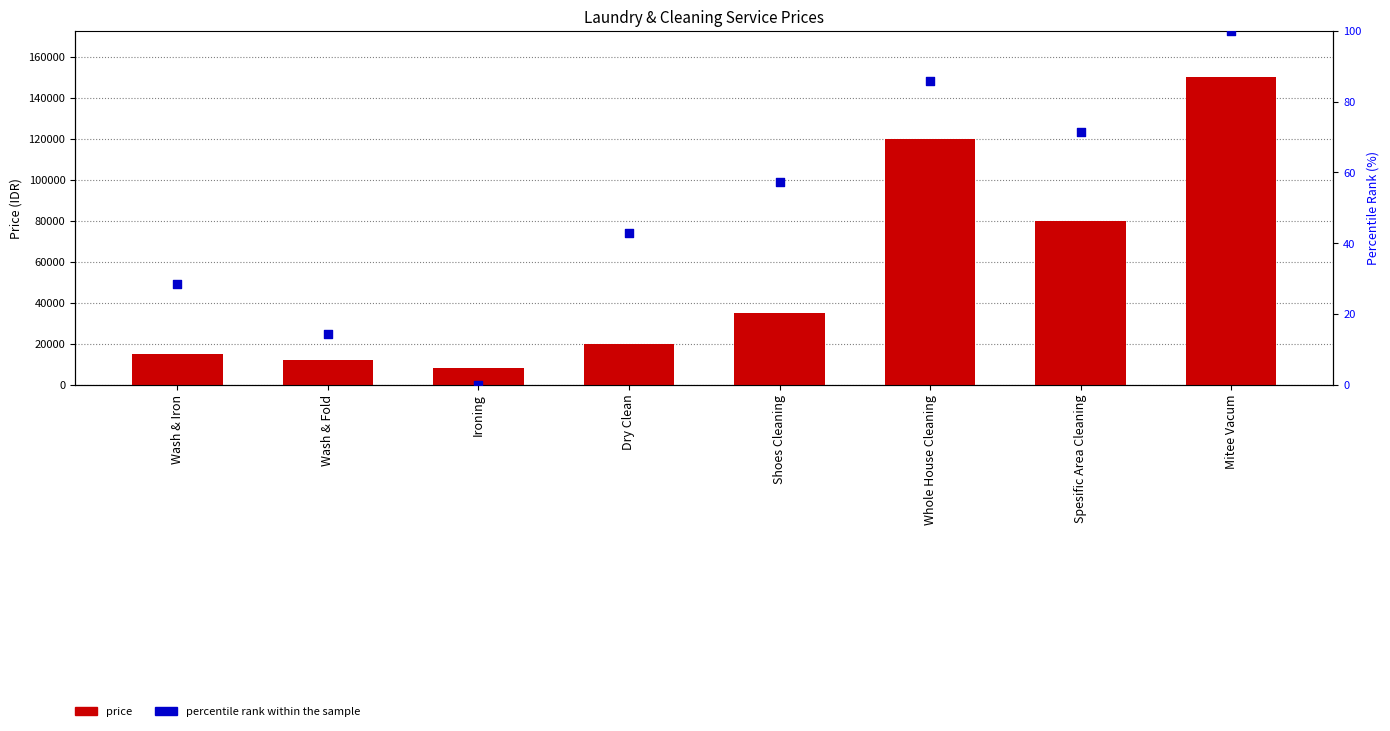

Which series reaches the minimum Y coordinate?

percentile rank within the sample